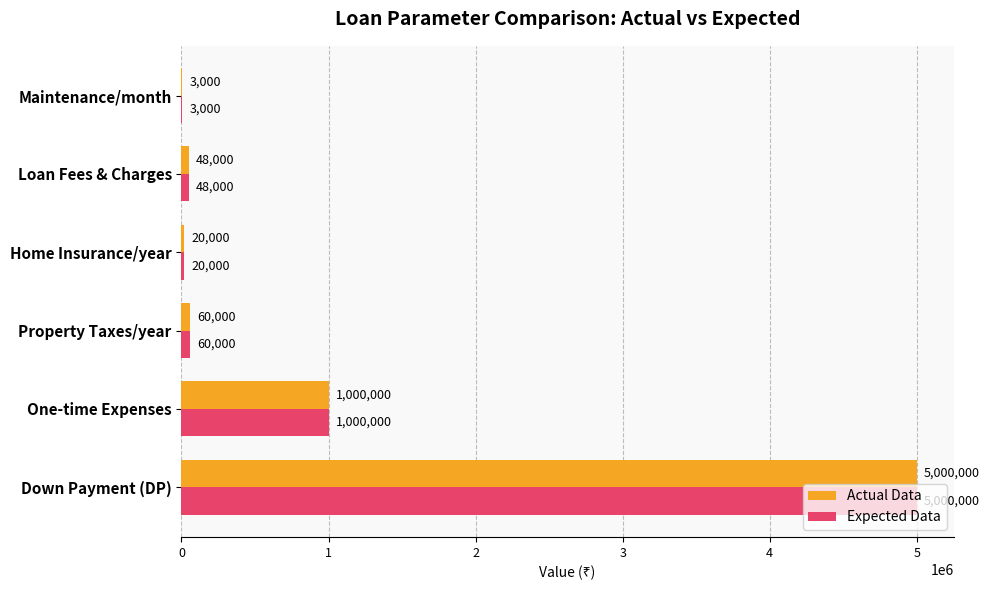

What is the approximate value of Expected Data at Maintenance/month, to the nearest 10?

3000